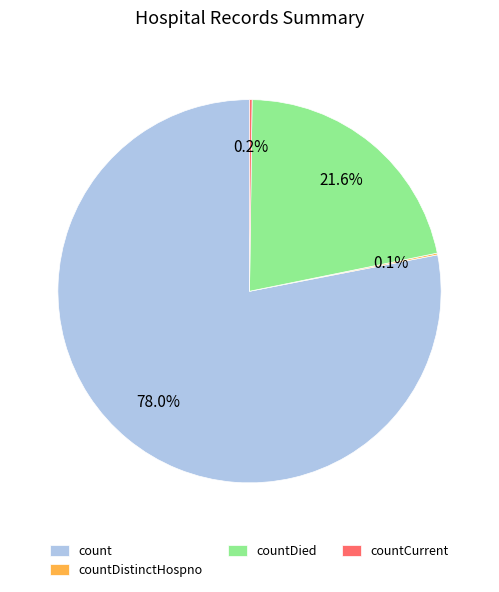

Which slice is the largest?

count